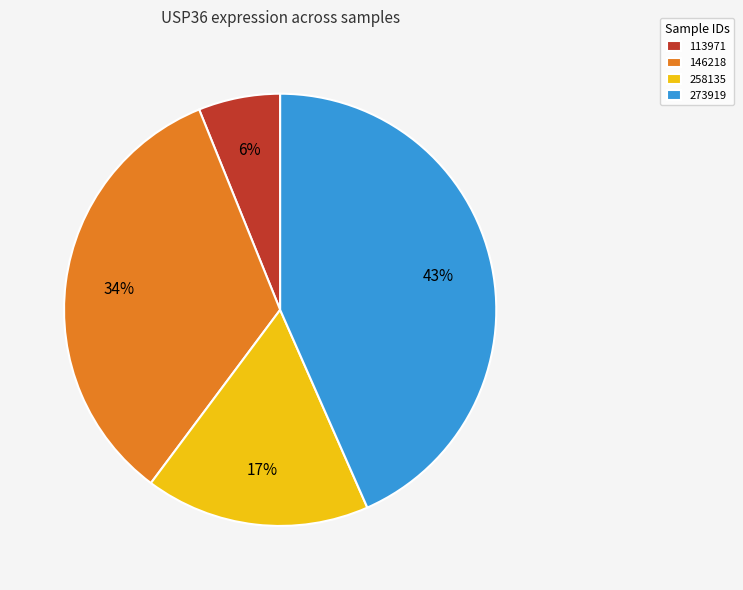

Is it true that 146218 is 34% of the pie?

True